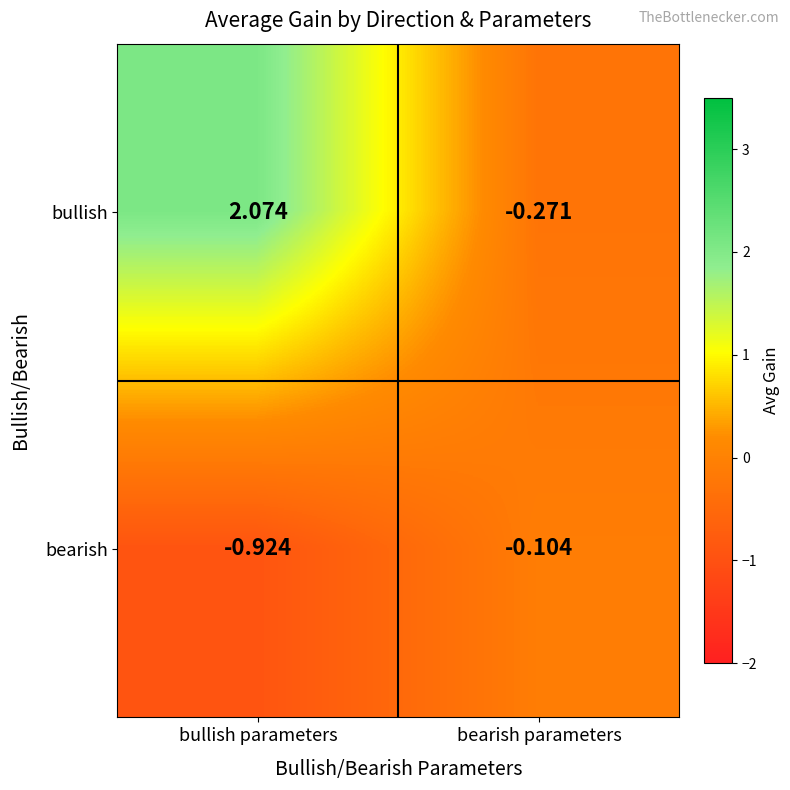

List the series in order of their overall mean, highest first.

bullish, bearish